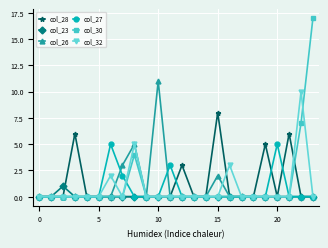

Rank the series by their maximum value, from highest to lowest.

col_30, col_26, col_32, col_28, col_27, col_23